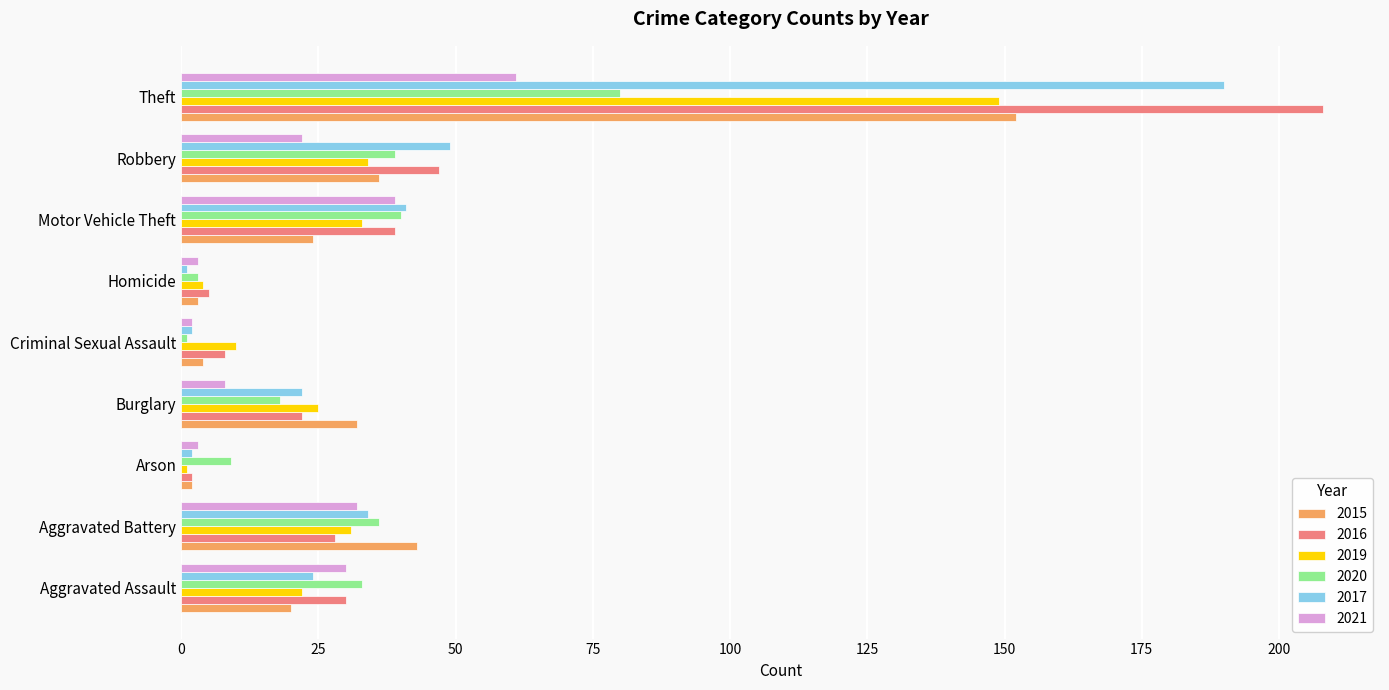

Is the value of 2020 at Motor Vehicle Theft greater than the value of 2017 at Criminal Sexual Assault?

Yes